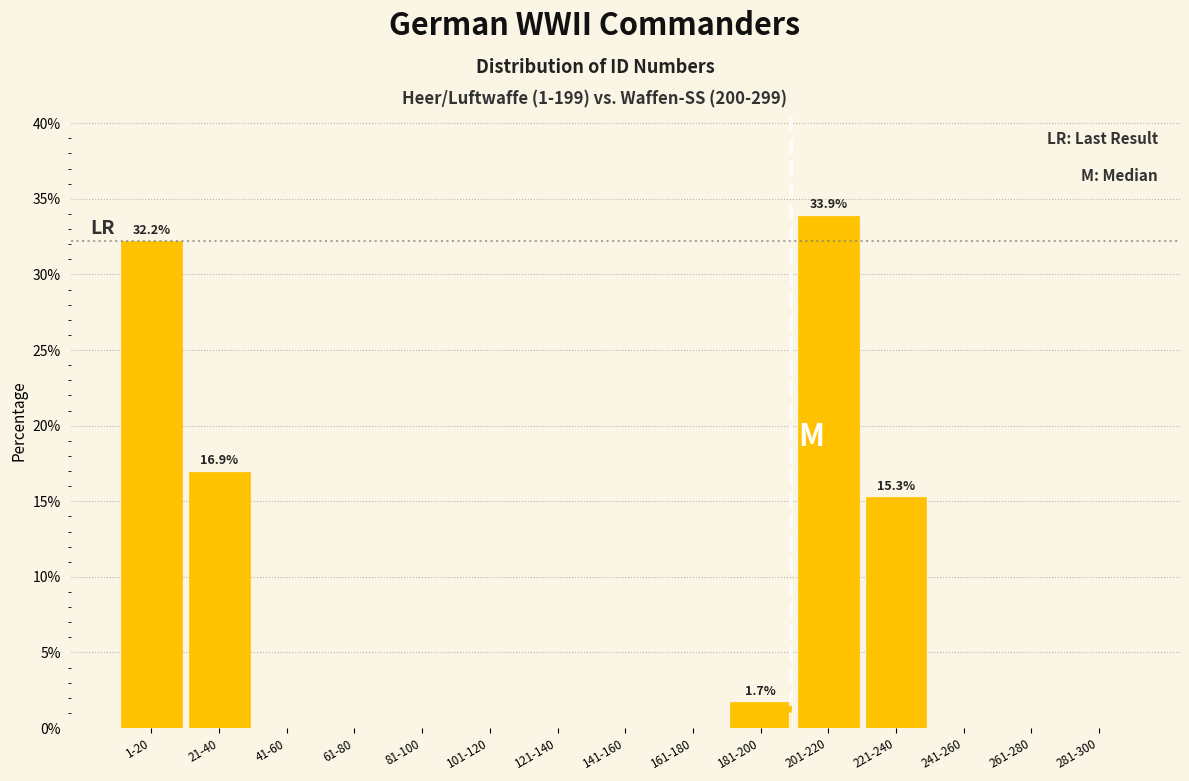

Reading right to left, transcribe all the data shown in this chart.

281-300=0.0	261-280=0.0	241-260=0.0	221-240=15.3	201-220=33.9	181-200=1.7	161-180=0.0	141-160=0.0	121-140=0.0	101-120=0.0	81-100=0.0	61-80=0.0	41-60=0.0	21-40=16.9	1-20=32.2